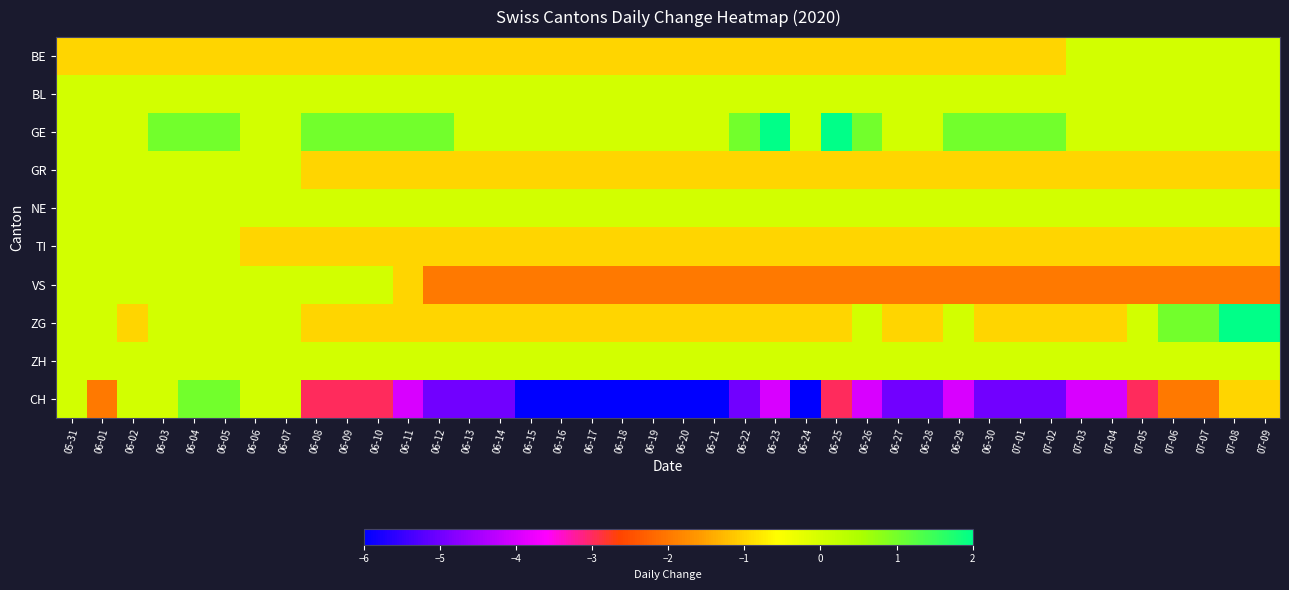

What is the spread (max minus min) of values at 06-04?

2